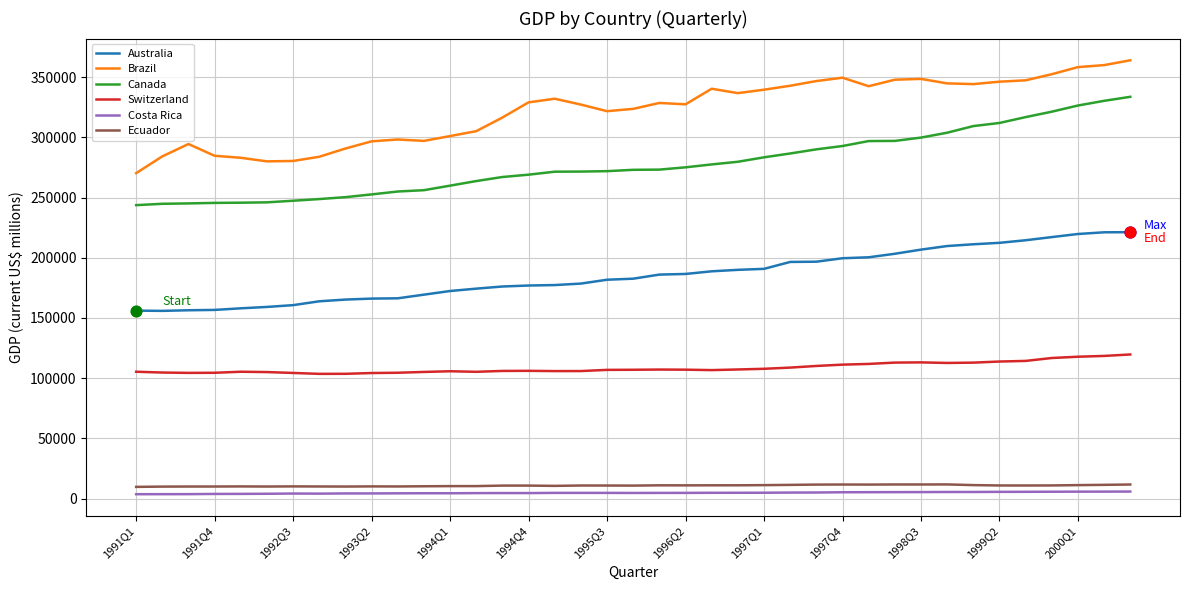

Which series has the largest total across all categories?

Brazil